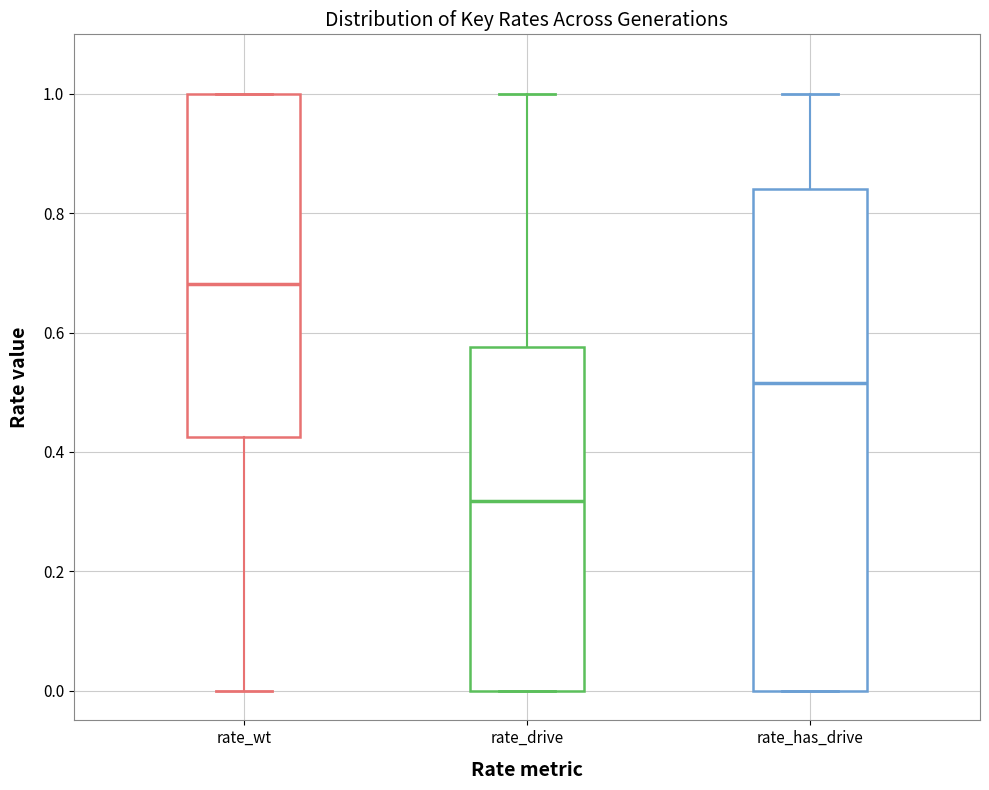

Where is the lower edge of the box for rate_wt on the y-axis? The values are not printed on the chart, so give them approximately, as read against the axis.

0.42